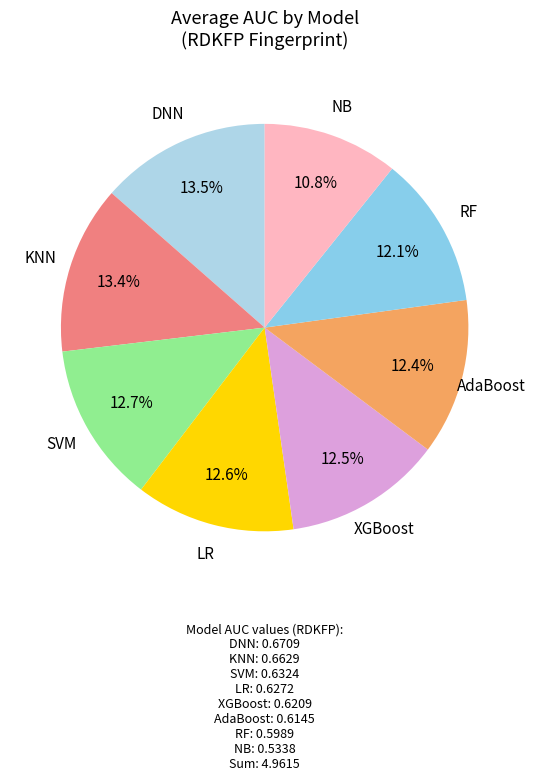

Count the number of slices in the pie.

8